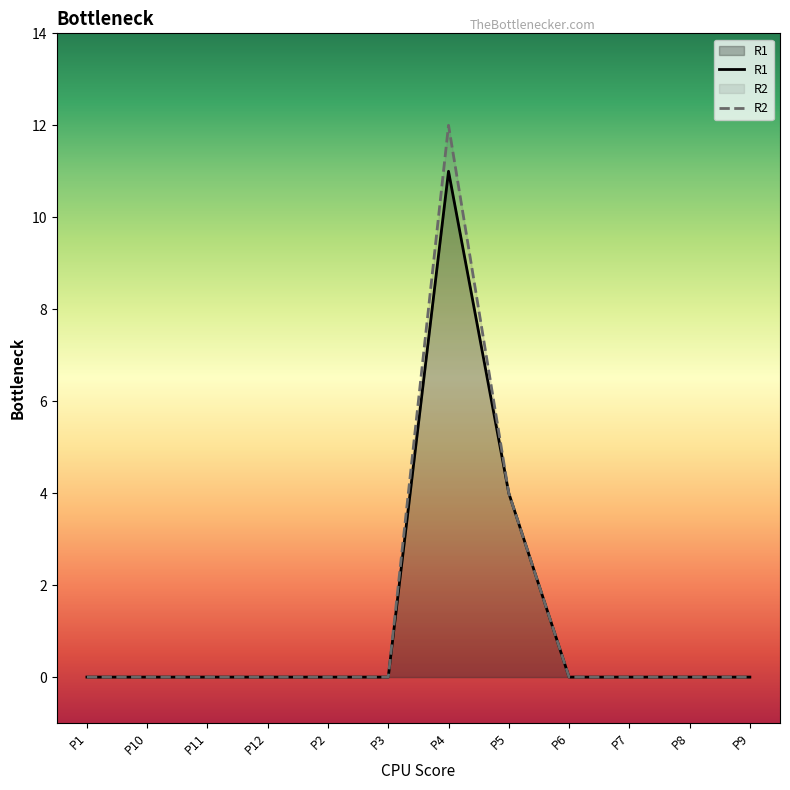

Which category has the lowest value across all series?

P1